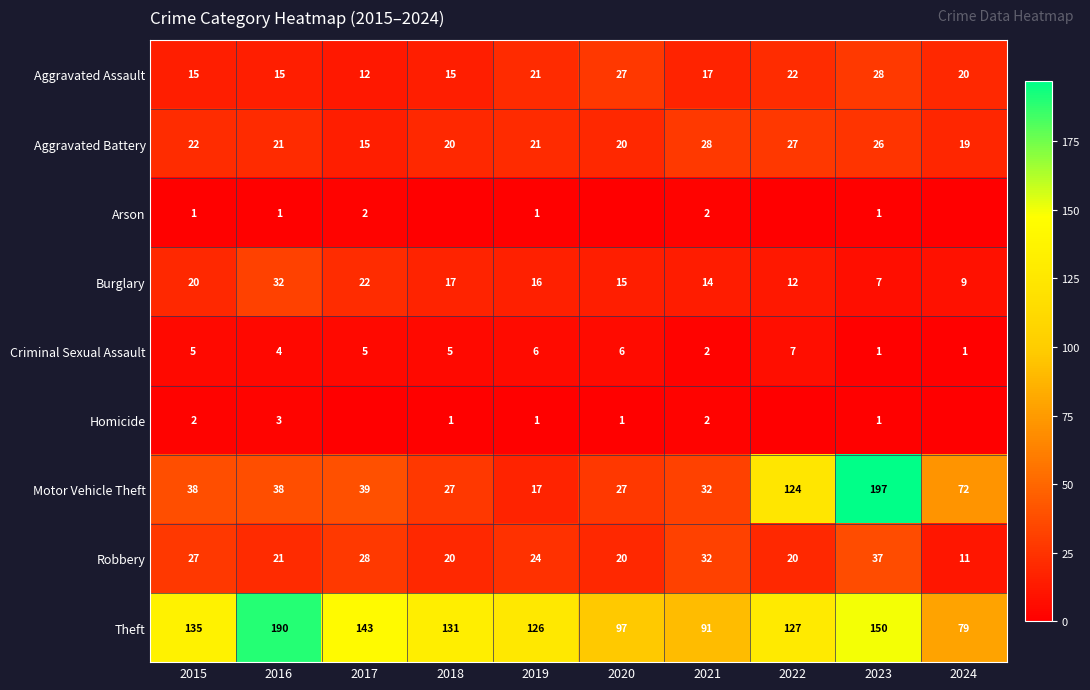

What is the difference between the highest and lowest values at 2023?

196